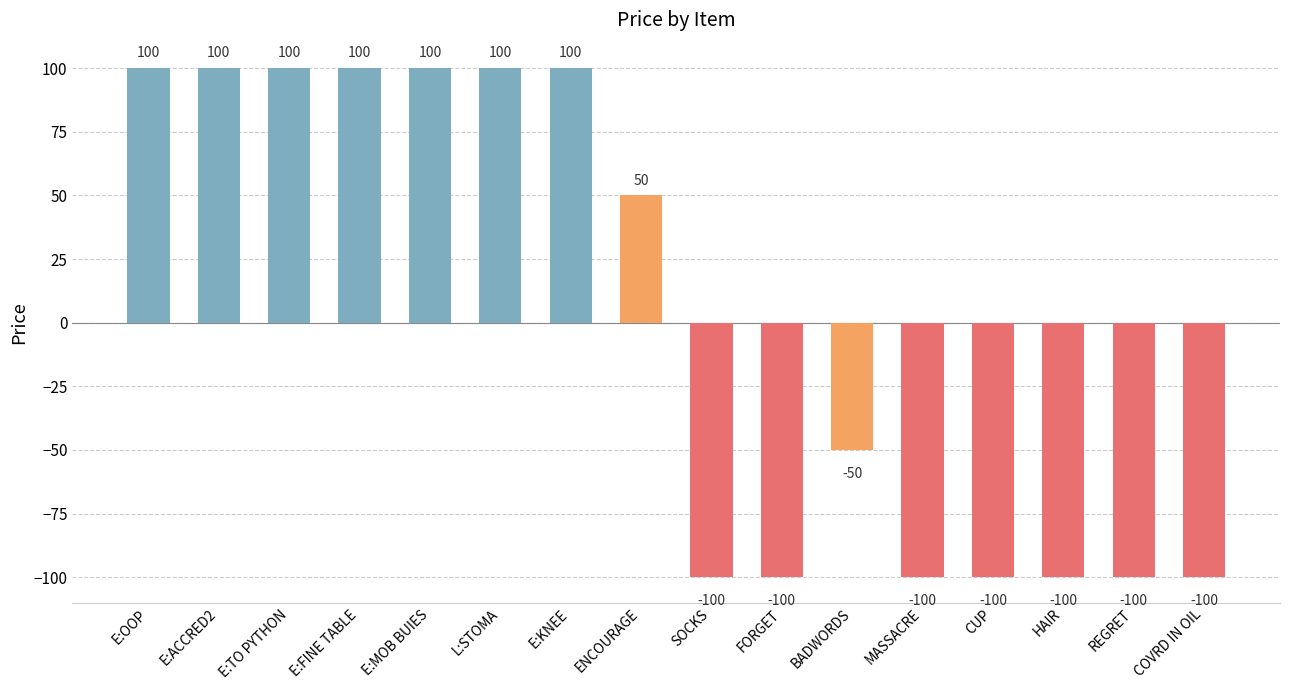

Does the chart contain stacked bars?

No